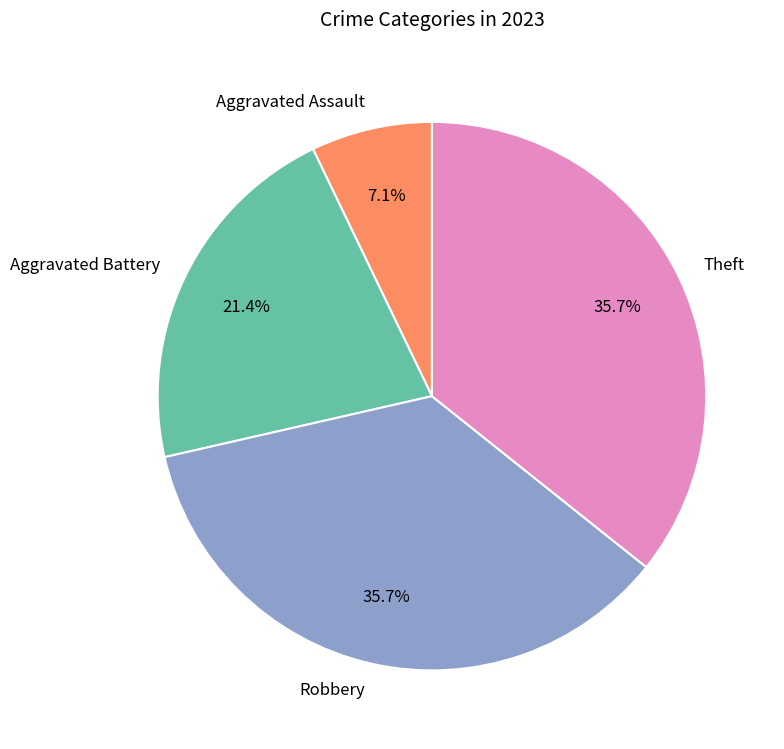

What is the ratio of the value at Aggravated Assault to the value at Aggravated Battery?

0.3